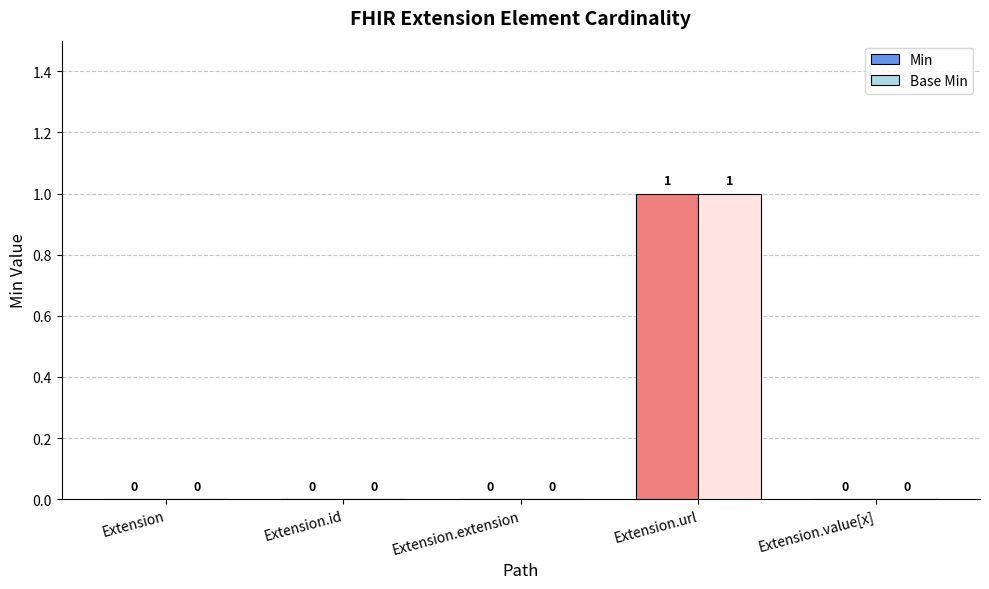

At which category does the chart reach its peak across all series?

Extension.url